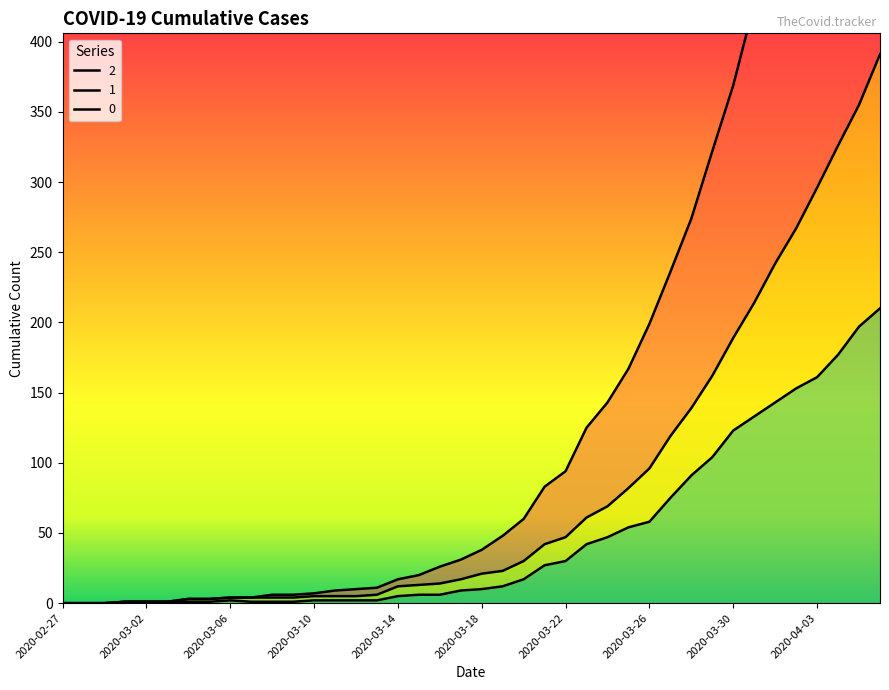

How many positive values does the 0 series have?

37